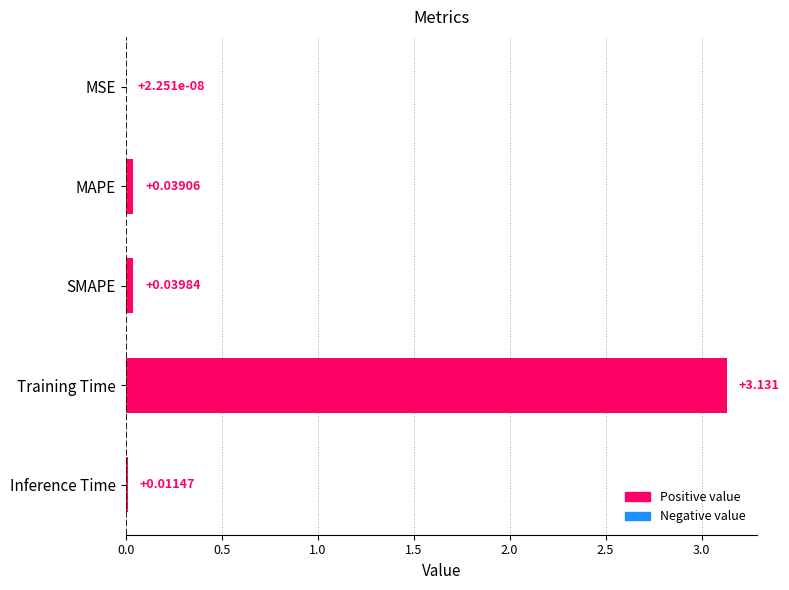

Where is the data nearest to the value 1?

SMAPE